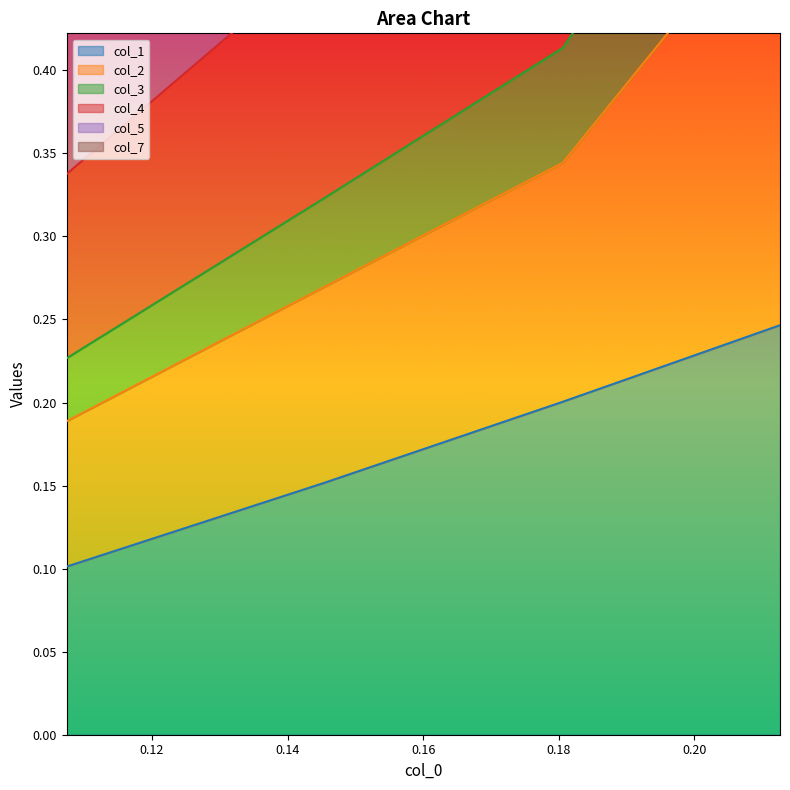

True or false: col_2 and col_7 intersect in this chart.

False